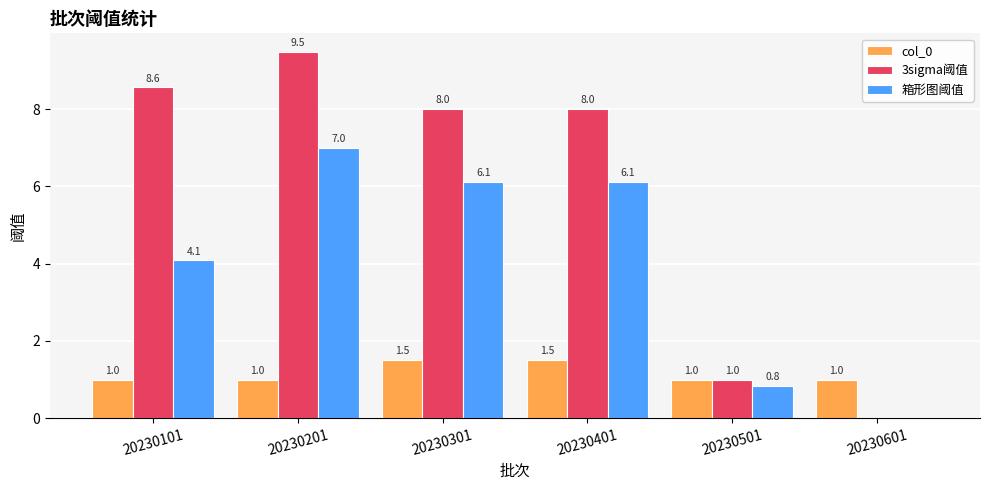

Is it true that 箱形图阈值 equals 1.3 at 20230501?

False